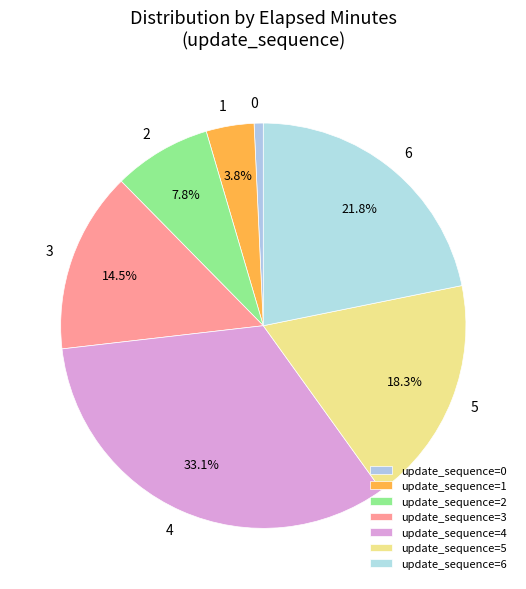

How many slices are in this pie chart?

7